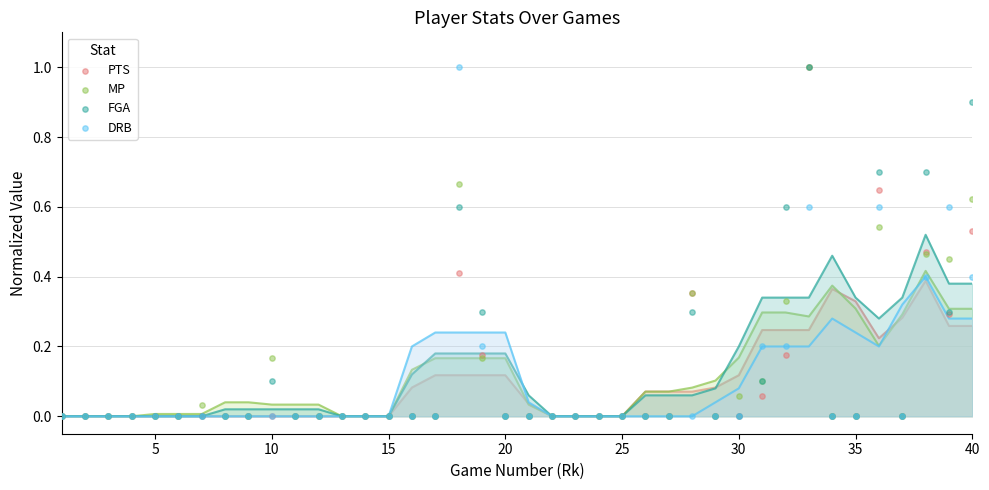

What are all the series names shown in the legend?

PTS, MP, FGA, DRB